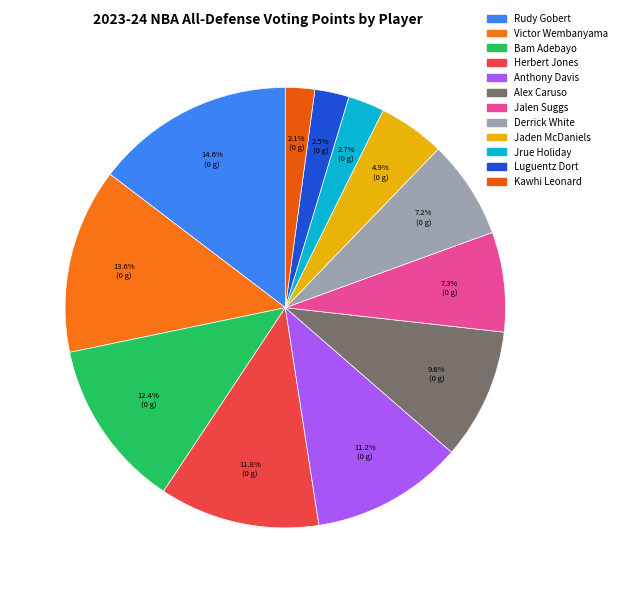

To the nearest percent, what portion does Victor Wembanyama represent?

14%